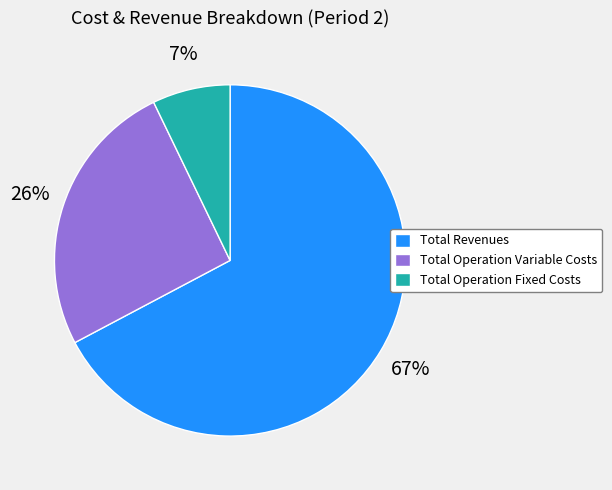

To the nearest percent, what is the average slice percentage?

33%